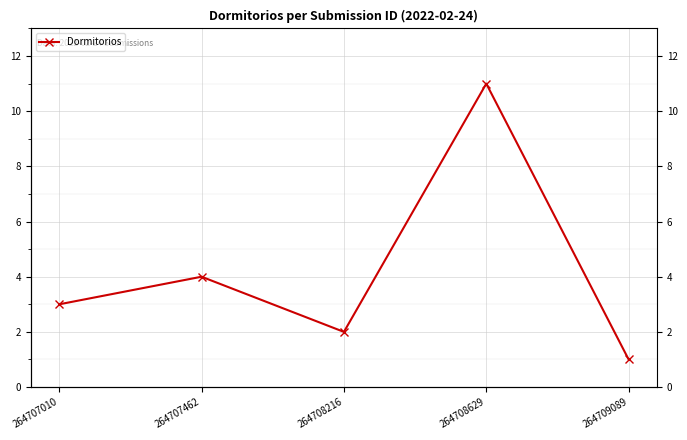

The chart shows a value of 1 at 264707462. True or false?

False